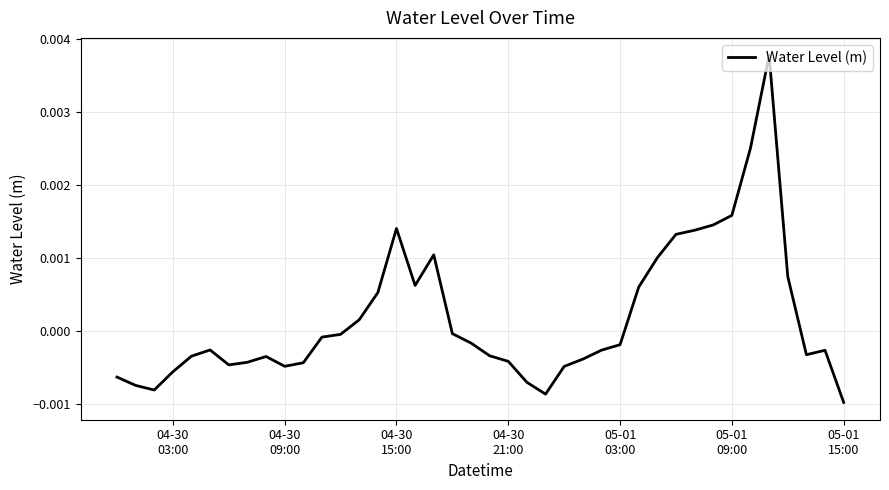

How many points are higher than both their immediate neighbors (excluding endpoints)?

6